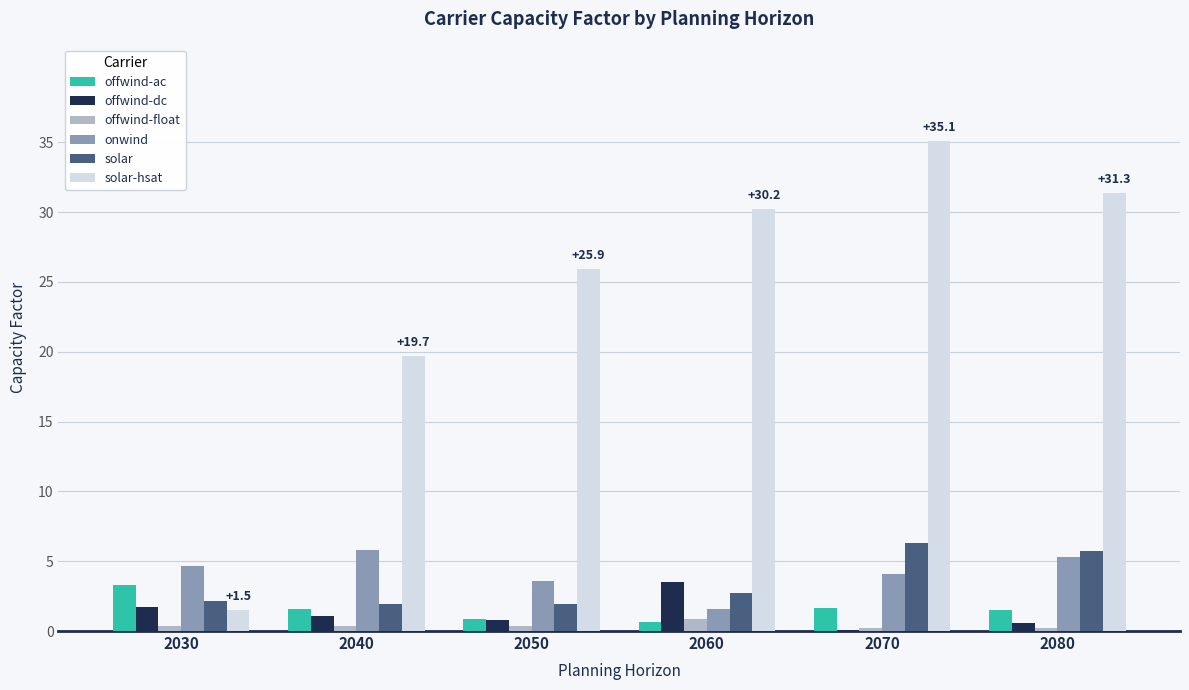

What is the greatest value displayed?

35.1